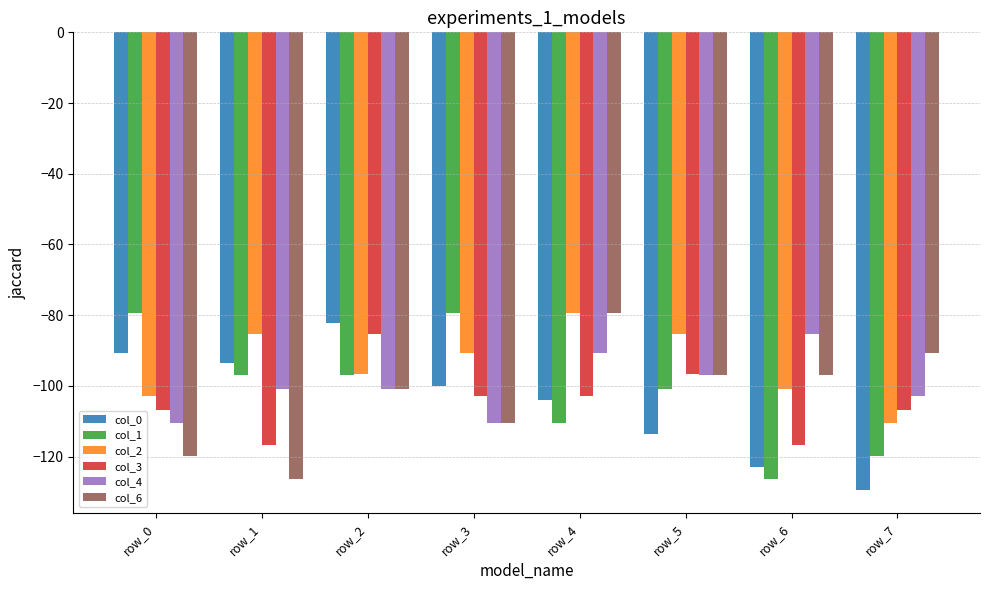

The col_3 series shows -107.0 at row_7. True or false?

True